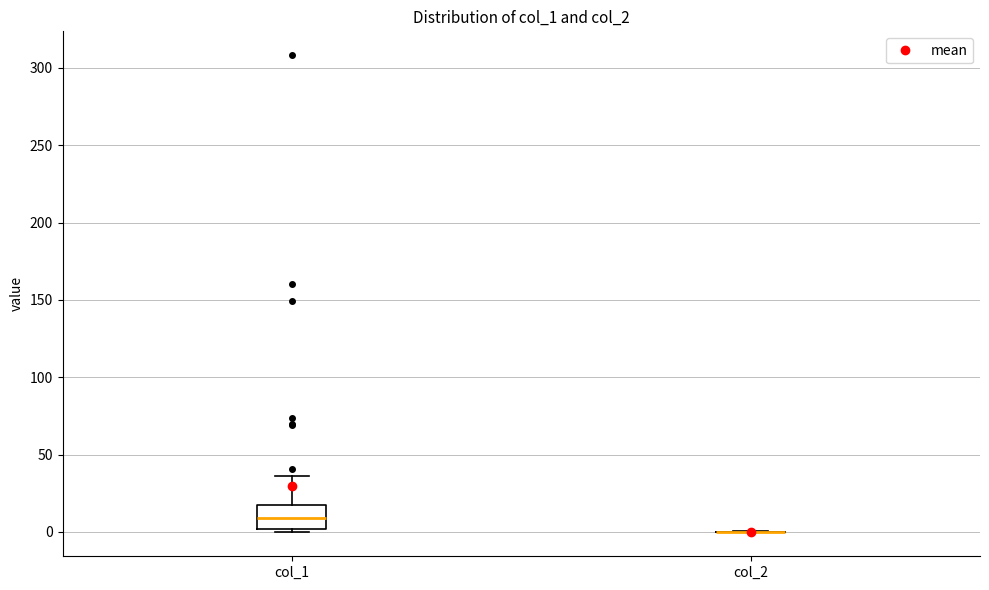

Which box is the tallest, from its lower edge to its upper edge?

col_1